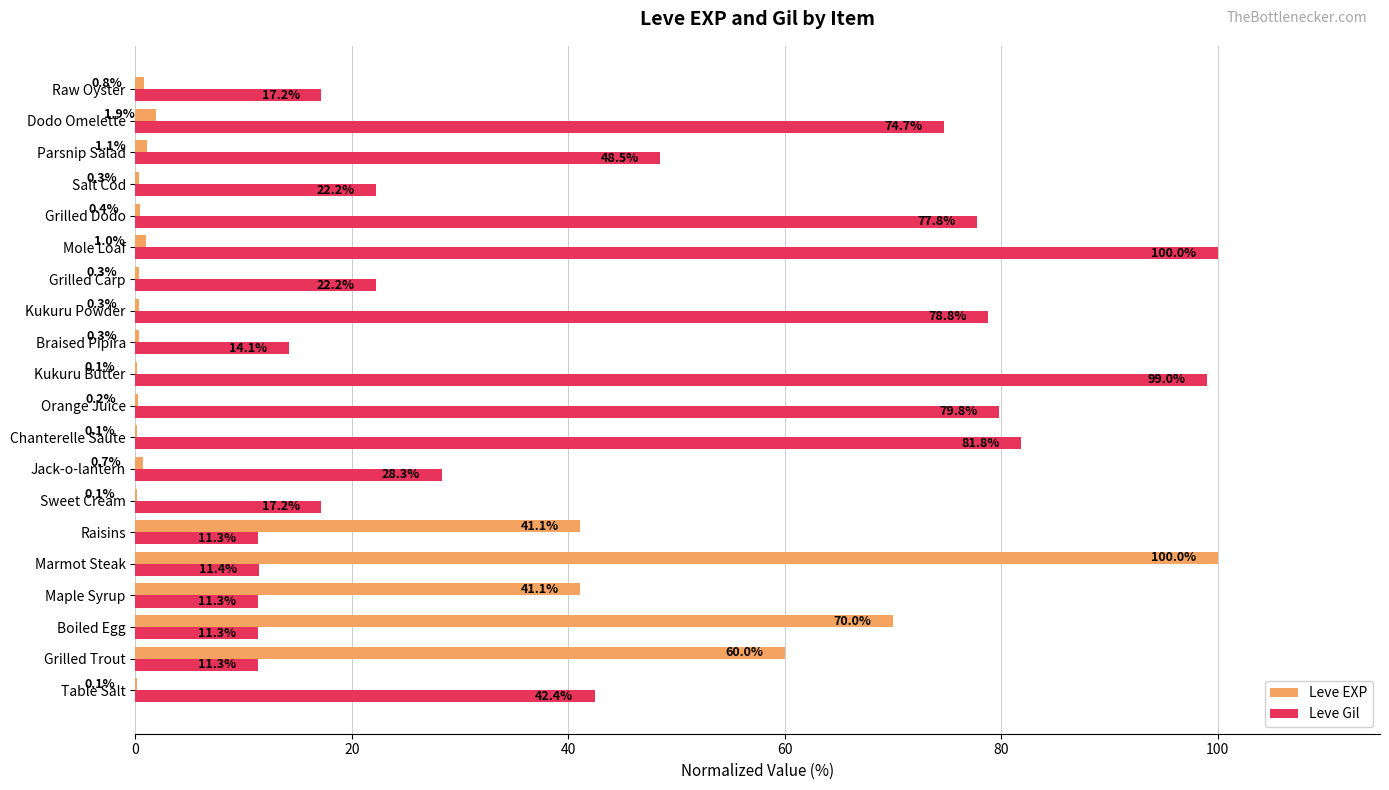

Which series changed the most between Chanterelle Saute and Salt Cod?

Leve Gil